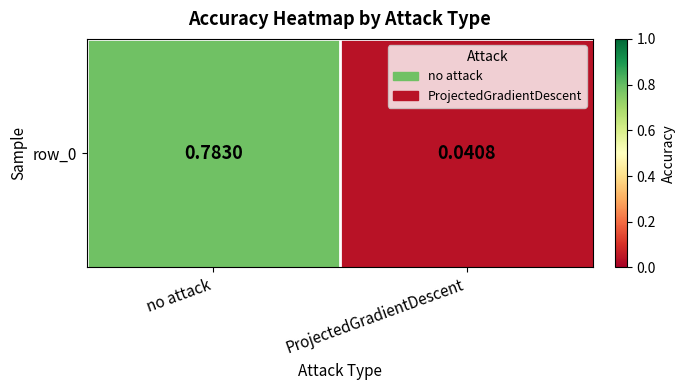

Reading right to left, list all the values displayed in this chart.

ProjectedGradientDescent=0.0	no attack=0.8